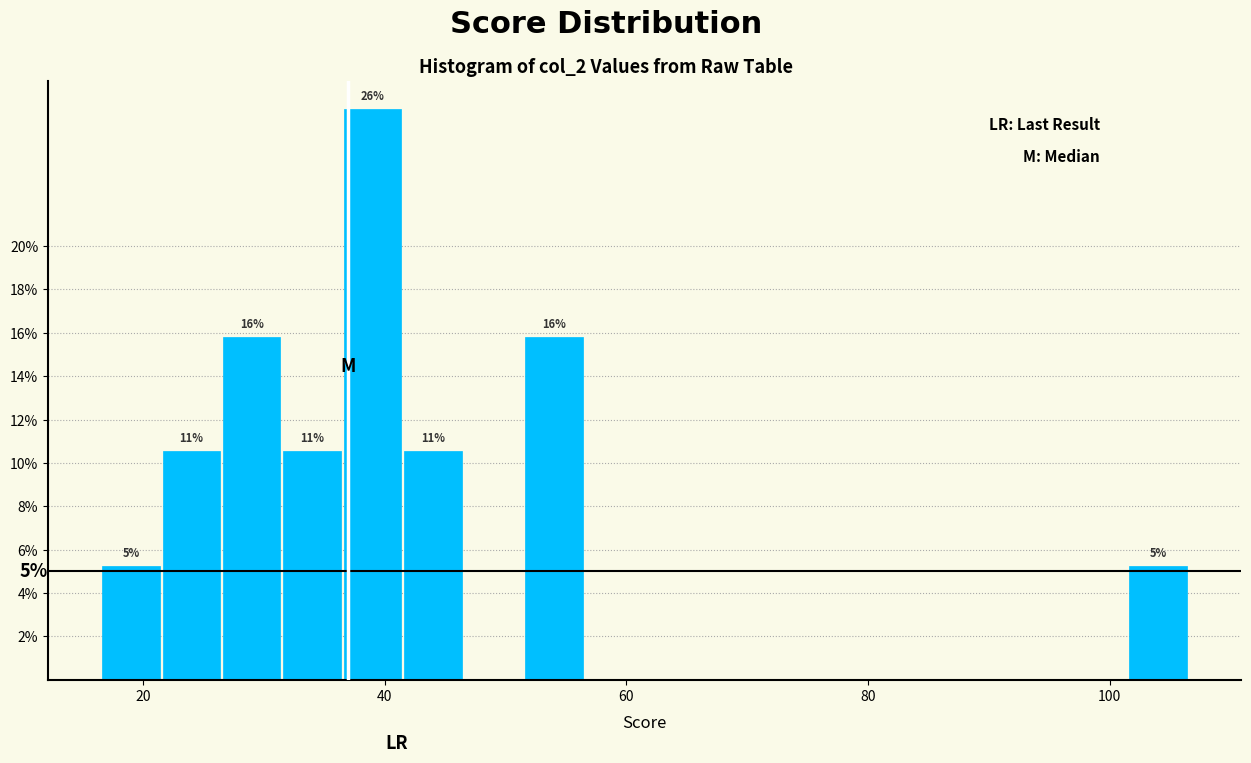

Around what value on the x-axis is the tallest bar? Give the approximate position of its centre, as read against the axis.

40